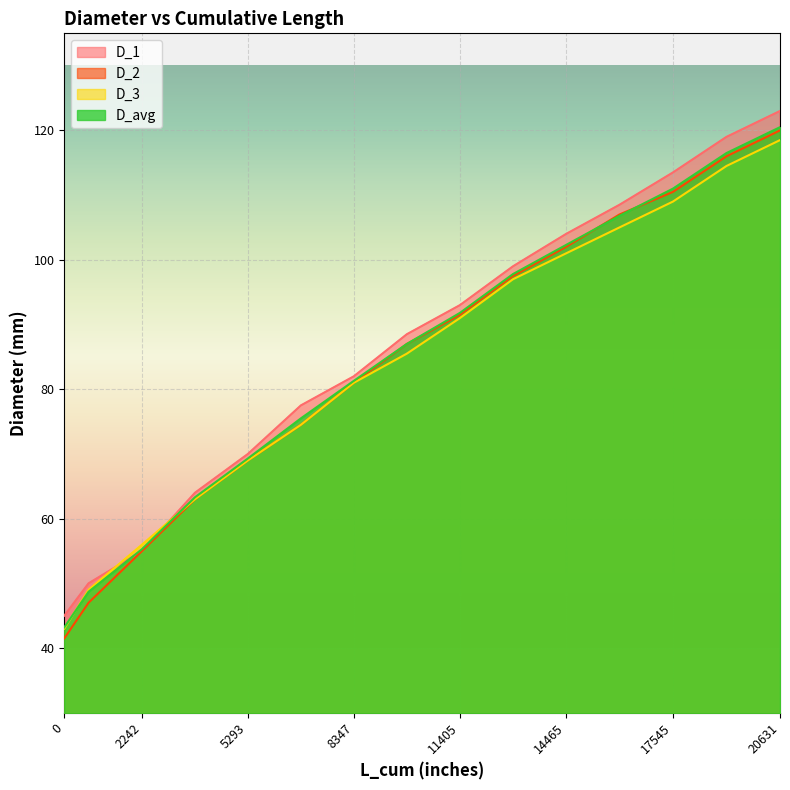

Which has a higher value, 16002 or 17545?

17545